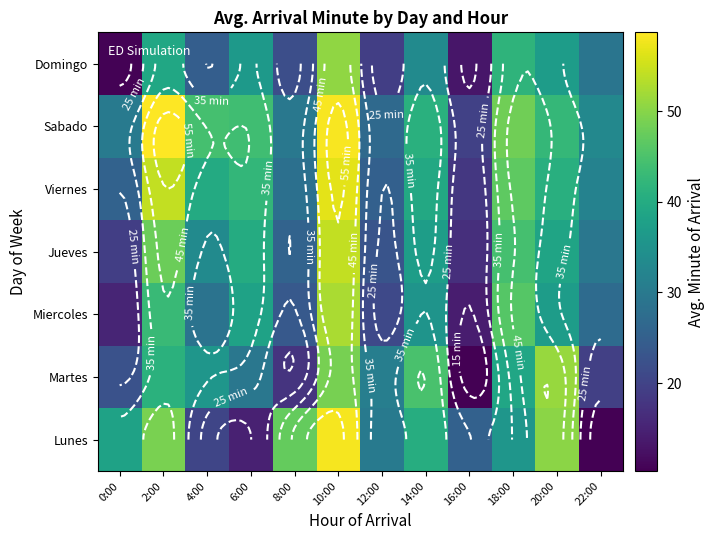

What is the minimum value shown in the chart?

10.3